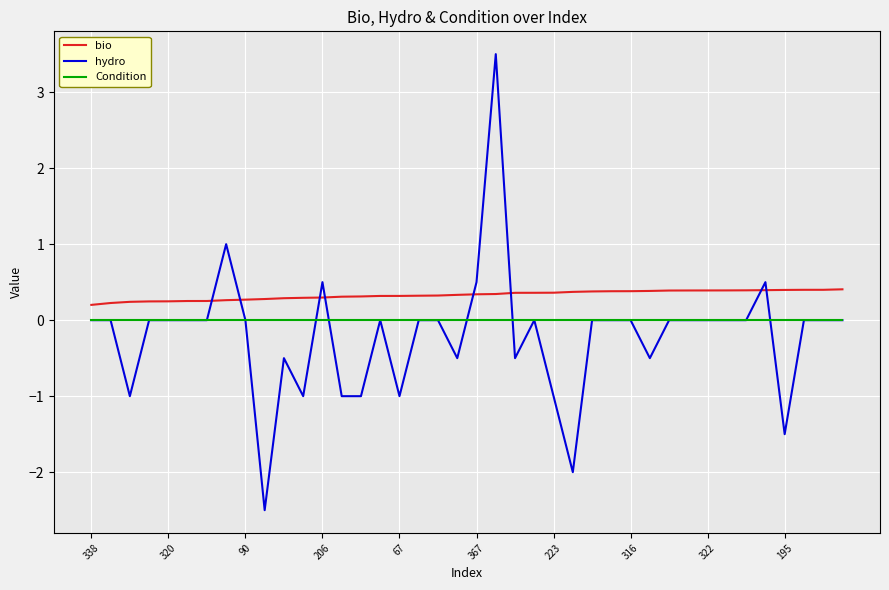

Rank the series by their average value, from lowest to highest.

hydro, Condition, bio